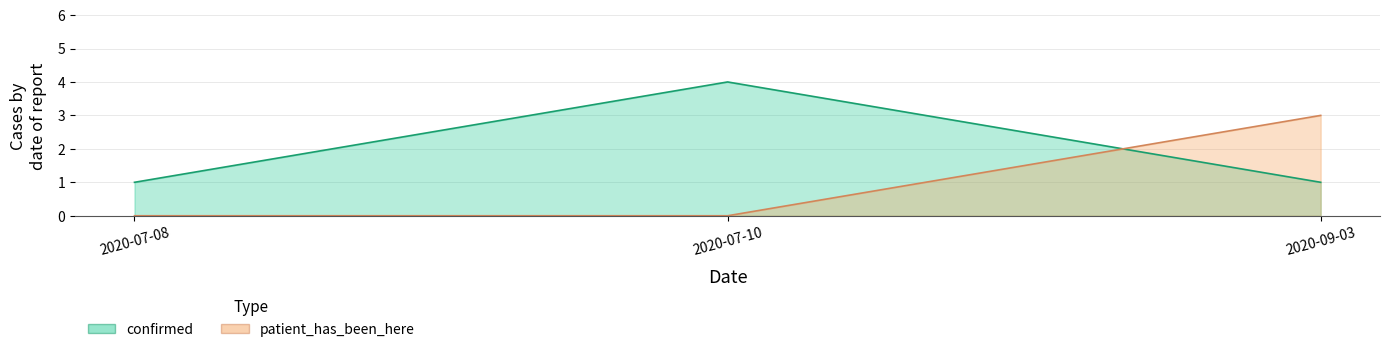

At which category is the sum across all series the highest?

2020-07-10